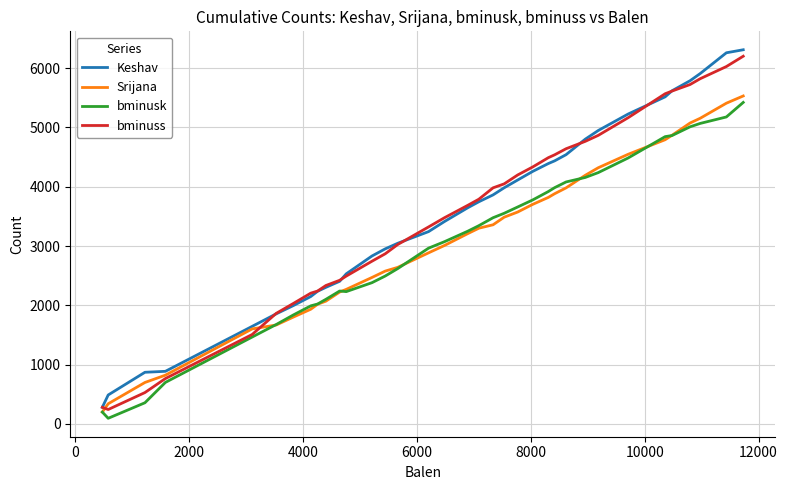

What is the greatest value displayed?

6309